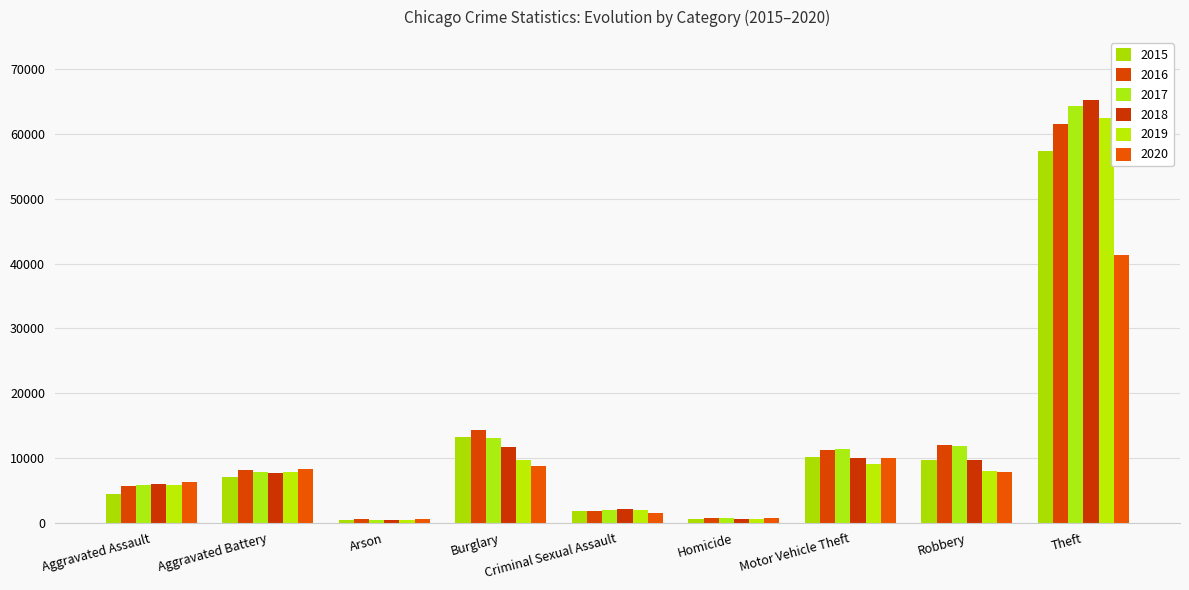

What is the value of the 2019 bar at the 4th from the left?

9639